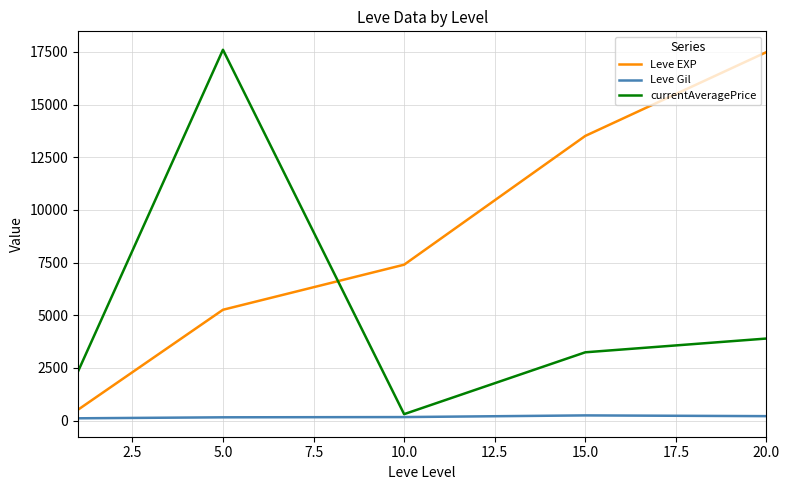

Which series has the largest total across all categories?

Leve EXP